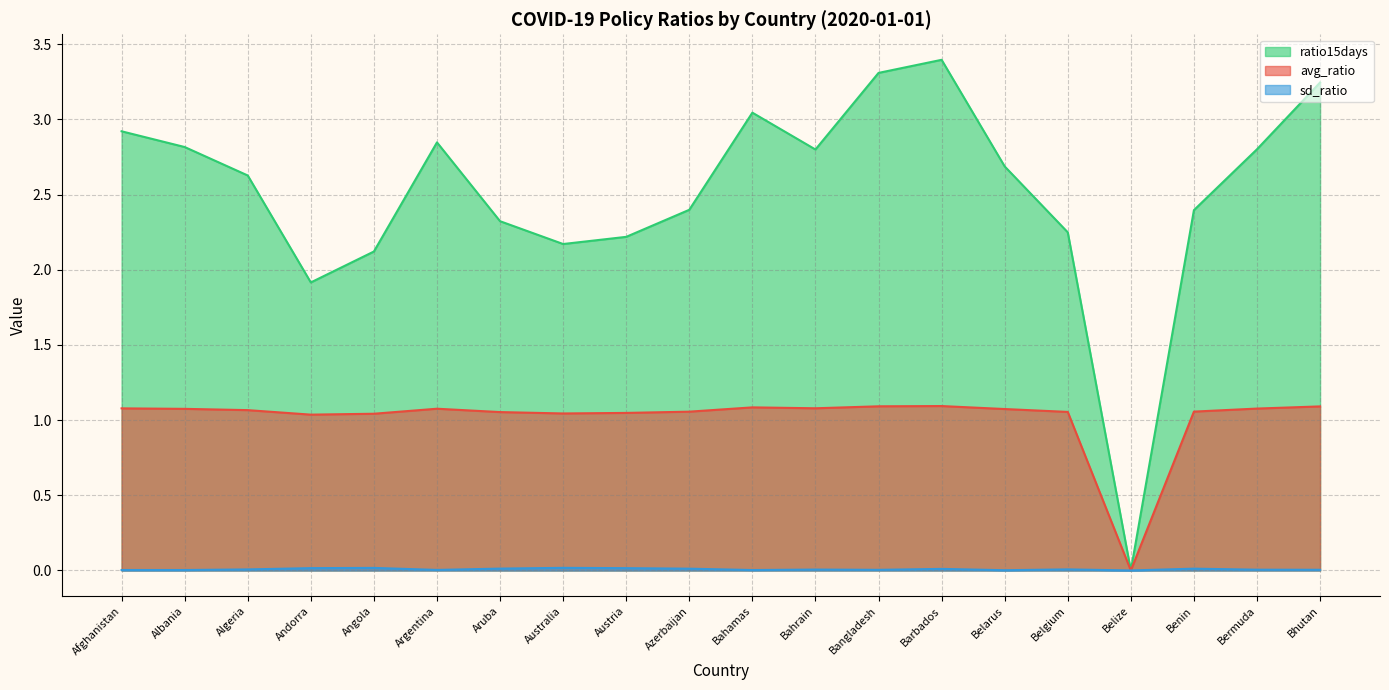

How many lines are shown in the chart?

3